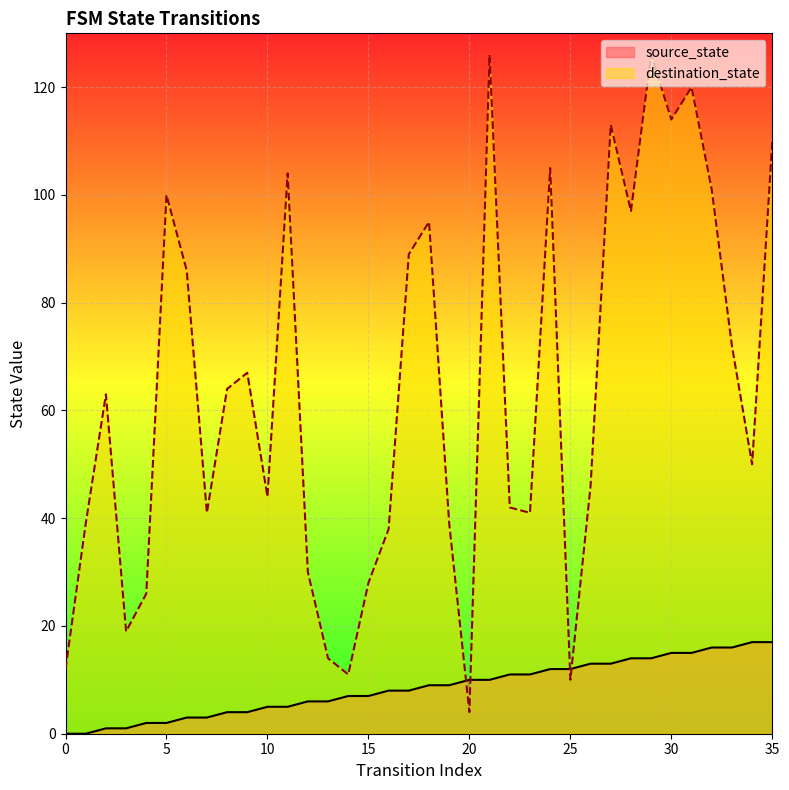

After their last crossing, which series has the higher values: source_state or destination_state?

destination_state